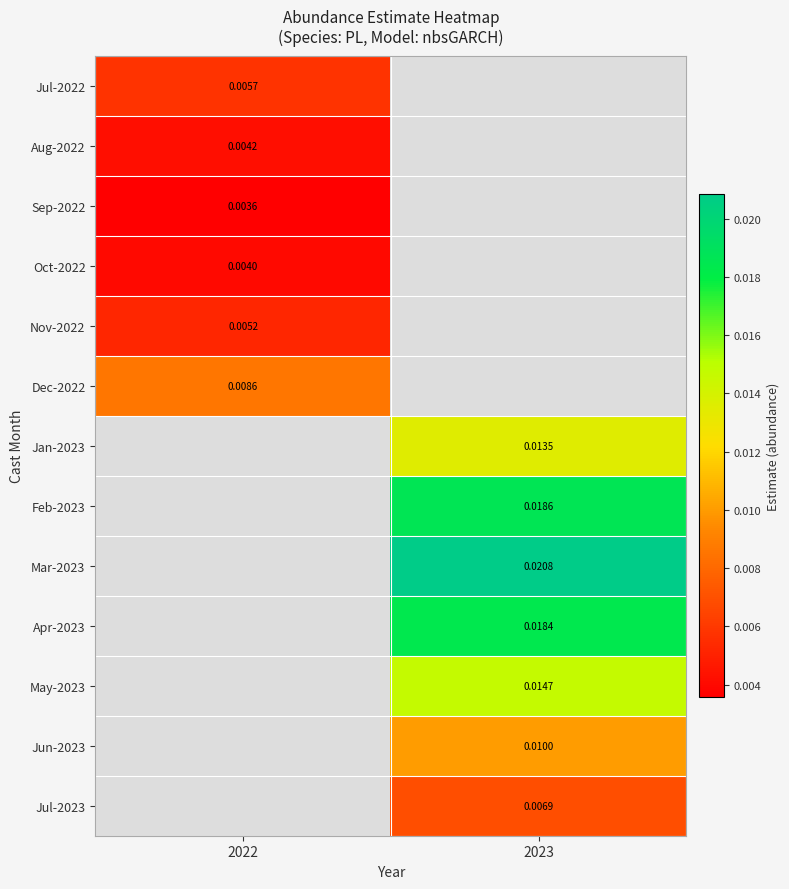

The Jul-2022 series shows 0.0 at 2022. True or false?

False